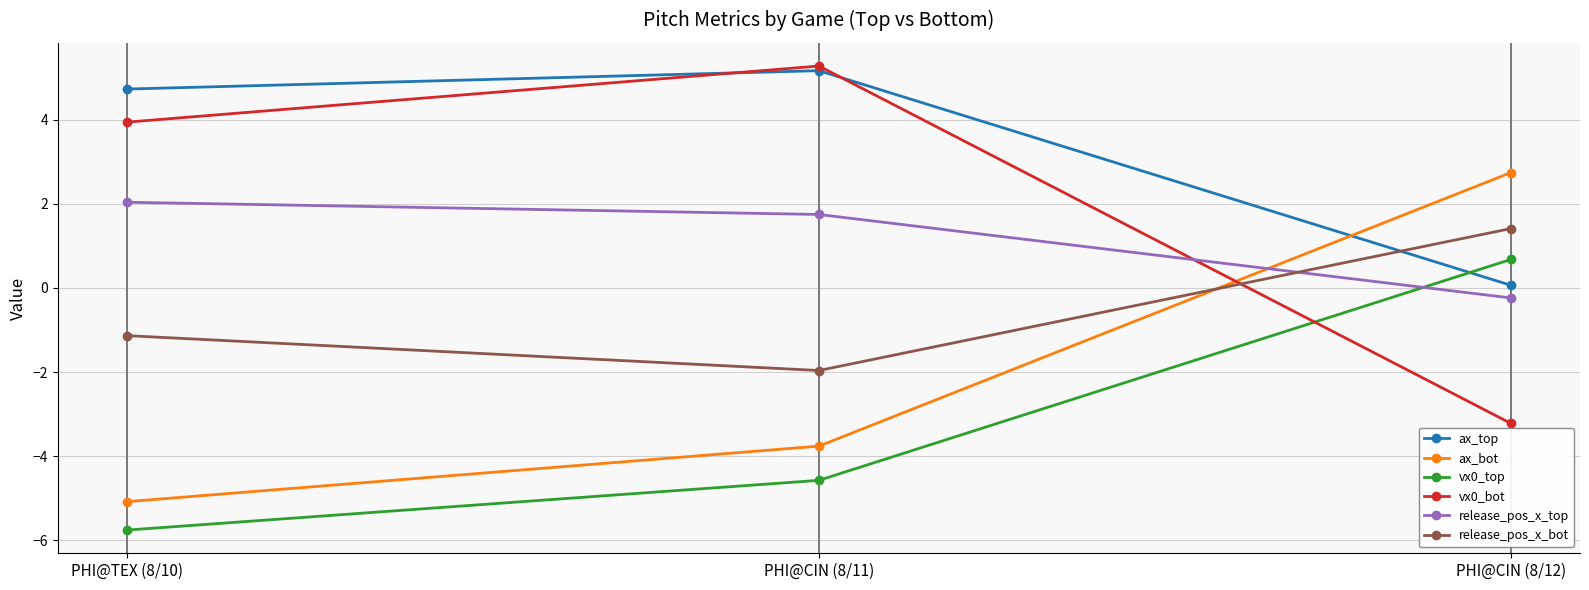

Which series has the largest total across all categories?

ax_top